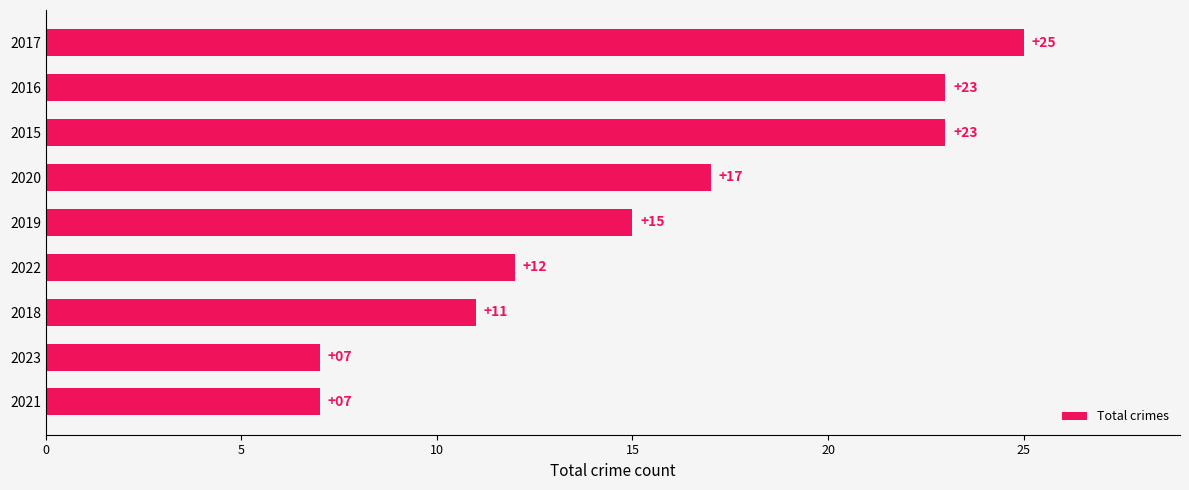

What value does the data have at 2020, to the nearest 10?

20